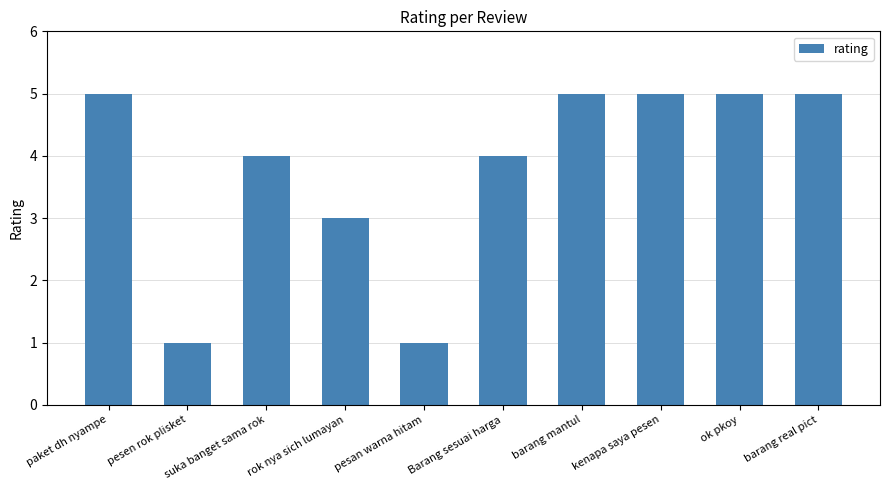

What is the change in value from rok nya sich lumayan to kenapa saya pesen?

+2